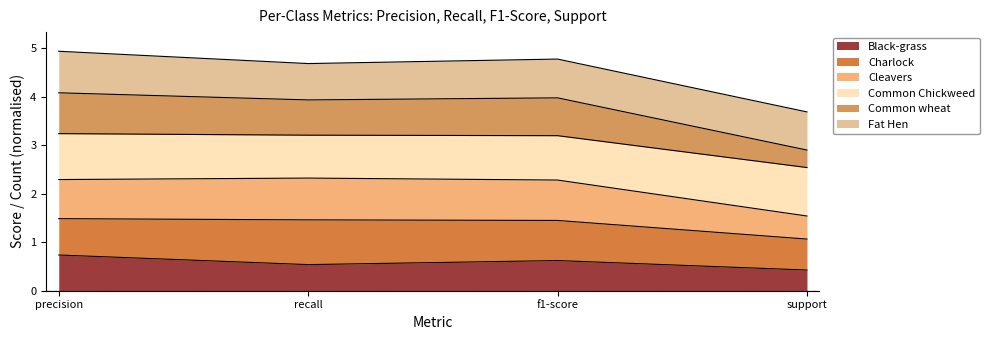

True or false: Black-grass and Cleavers intersect in this chart.

False